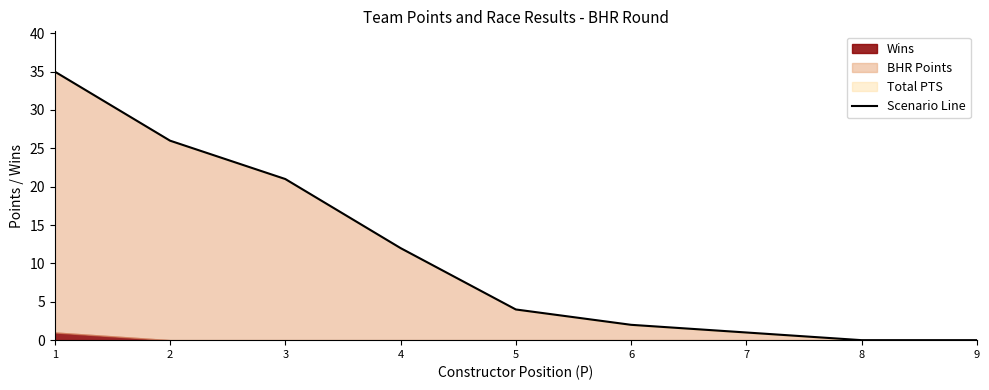

The value at 5 is 6. True or false?

False